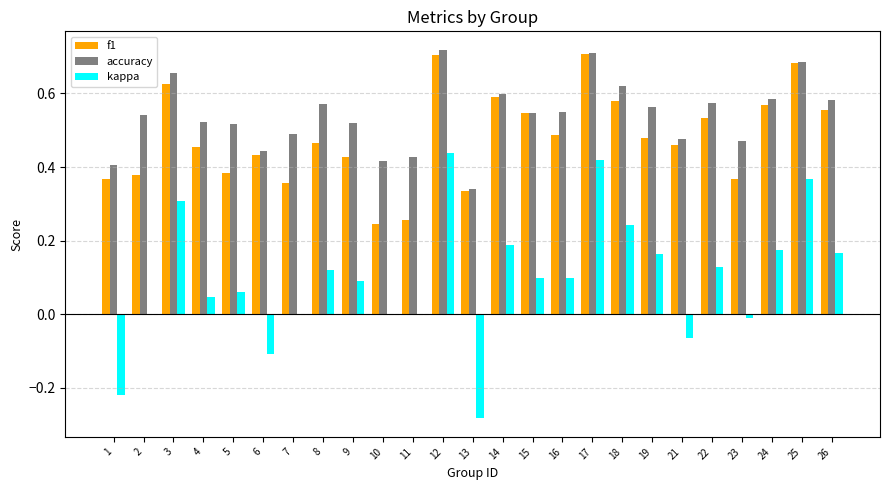

What is the sum of the accuracy values at 22 and 8?

1.1